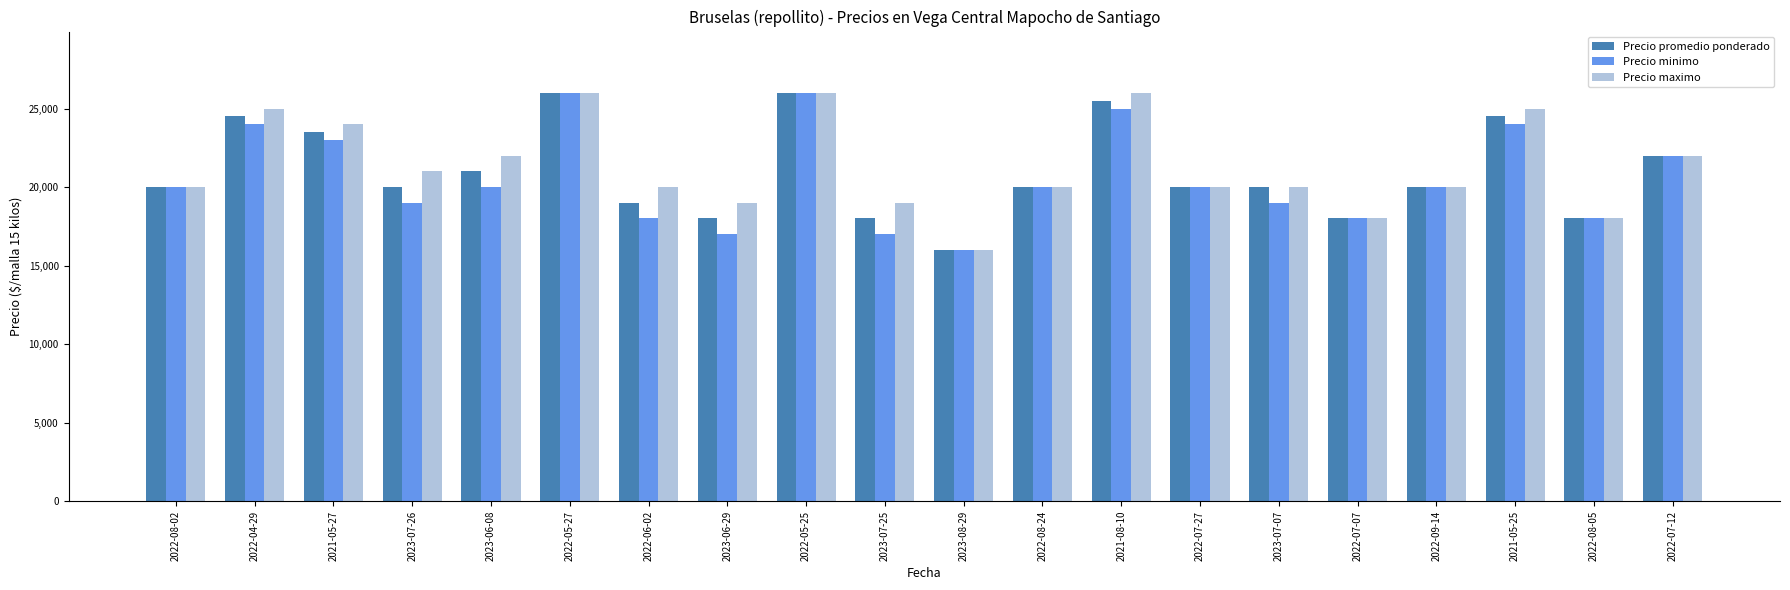

What position from the left is 2023-07-07?

15